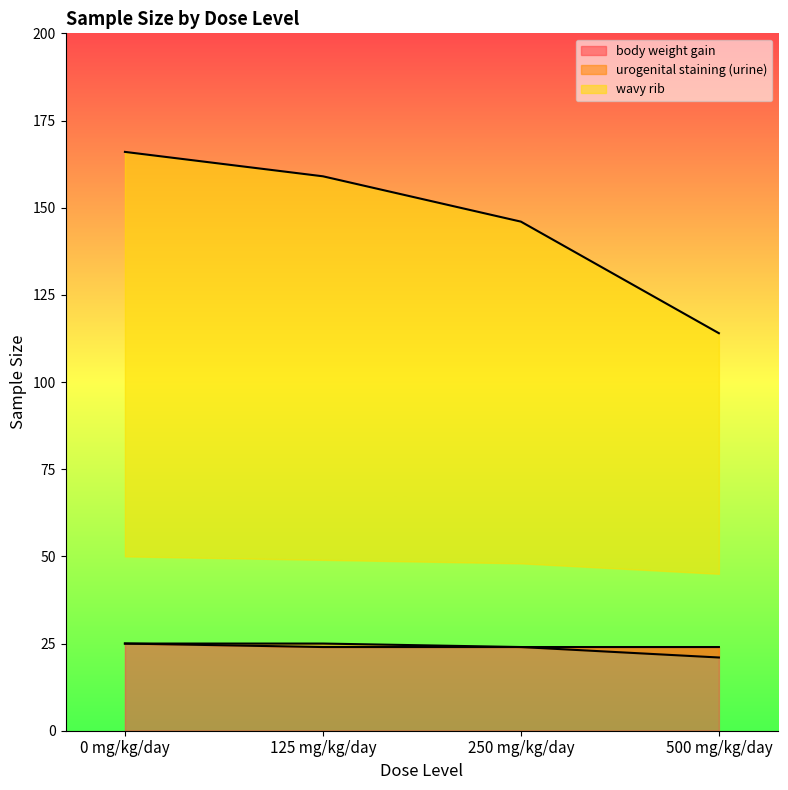

Reading left to right, extract all data points from this chart.

body weight gain: 0 mg/kg/day=25	125 mg/kg/day=24	250 mg/kg/day=24	500 mg/kg/day=24
urogenital staining (urine): 0 mg/kg/day=25	125 mg/kg/day=25	250 mg/kg/day=24	500 mg/kg/day=21
wavy rib: 0 mg/kg/day=166	125 mg/kg/day=159	250 mg/kg/day=146	500 mg/kg/day=114